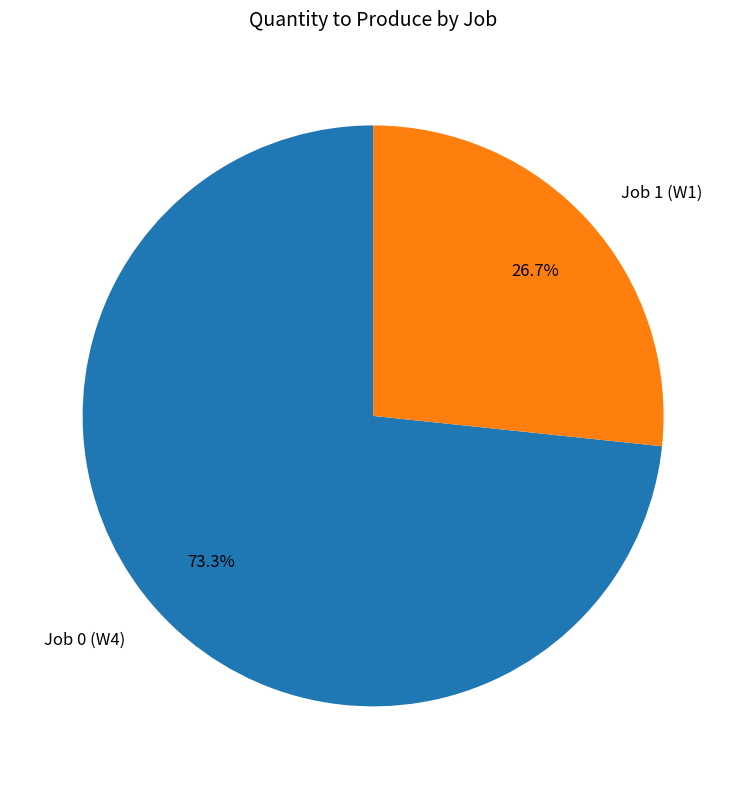

Which slice represents more than half of the pie?

Job 0 (W4)